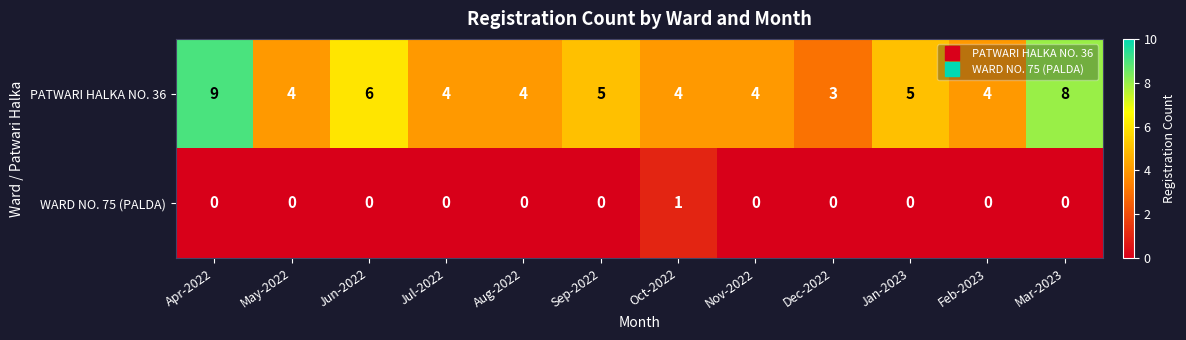

What is the difference between the maximum and minimum values in the PATWARI HALKA NO. 36 series?

6